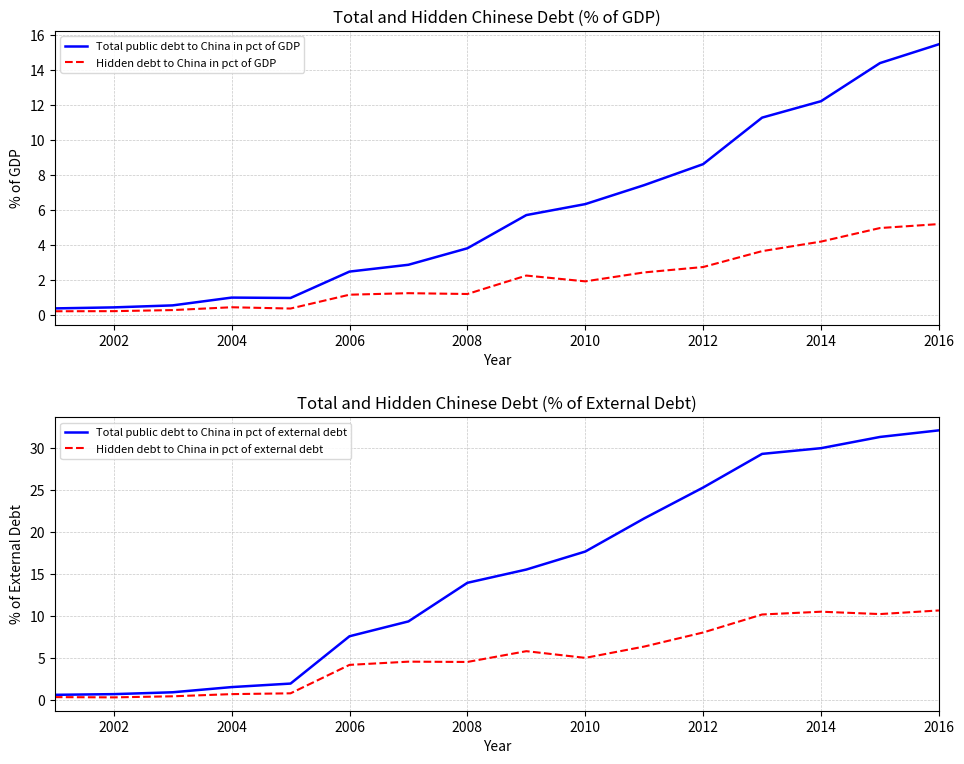

The Total public debt to China in pct of external debt series shows 11.0 at 2012. True or false?

False